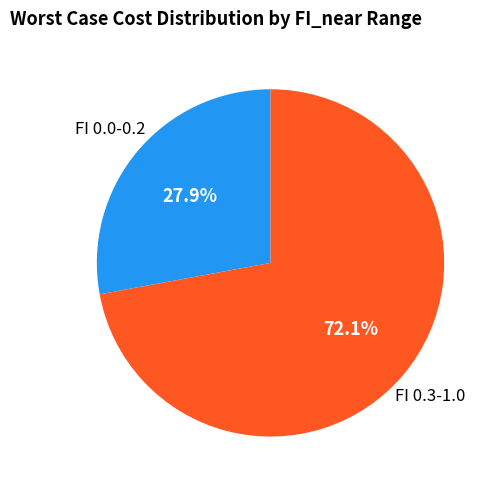

Is there any slice that represents more than half of the pie?

Yes